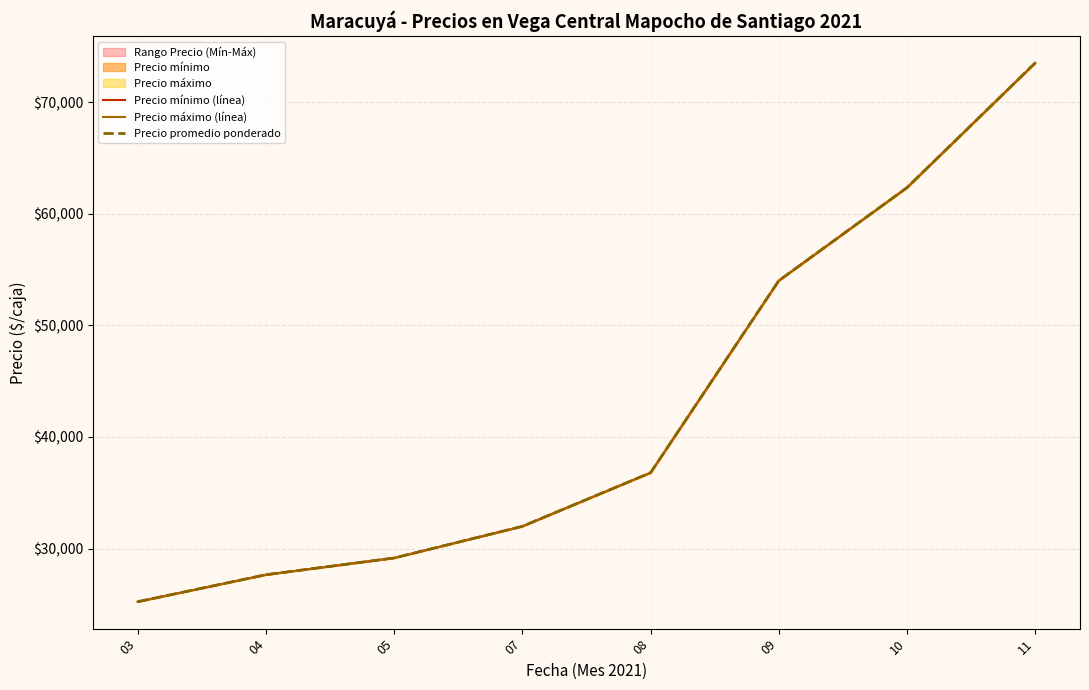

At how many categories does at least one series exceed 41140?

3